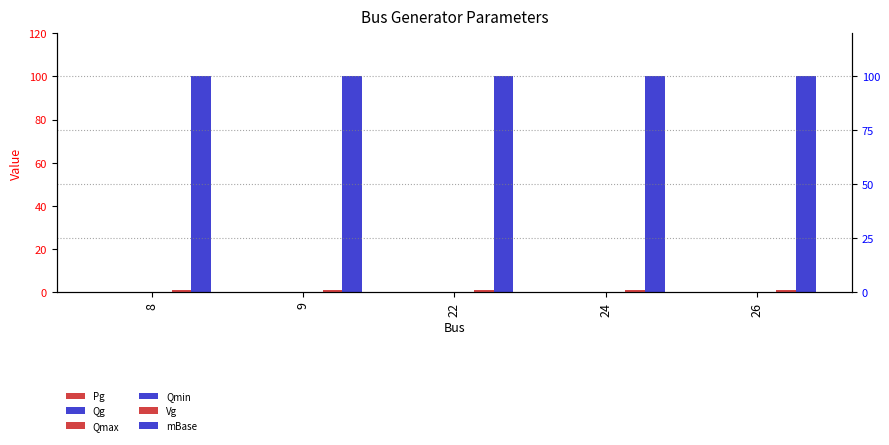

Reading left to right, what are all the values shown in this chart?

Pg: 0	0	0	0	0
Qg: 0	0	0	0	0
Qmax: 0	0	0	0	0
Qmin: 0	0	0	0	0
Vg: 1	1	1	1	1
mBase: 100	100	100	100	100